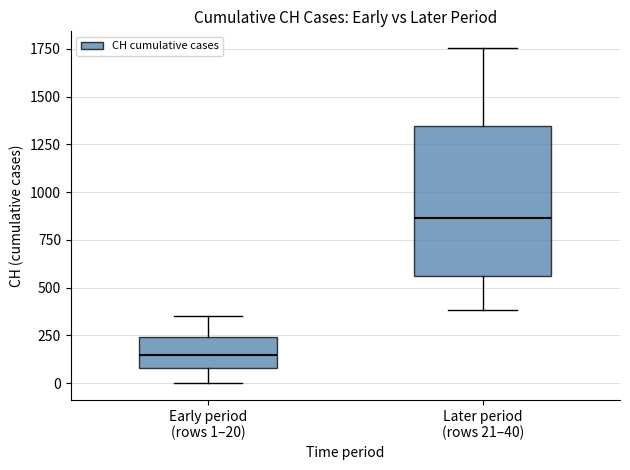

Which box is the tallest, from its lower edge to its upper edge?

Later period (rows 21–40)